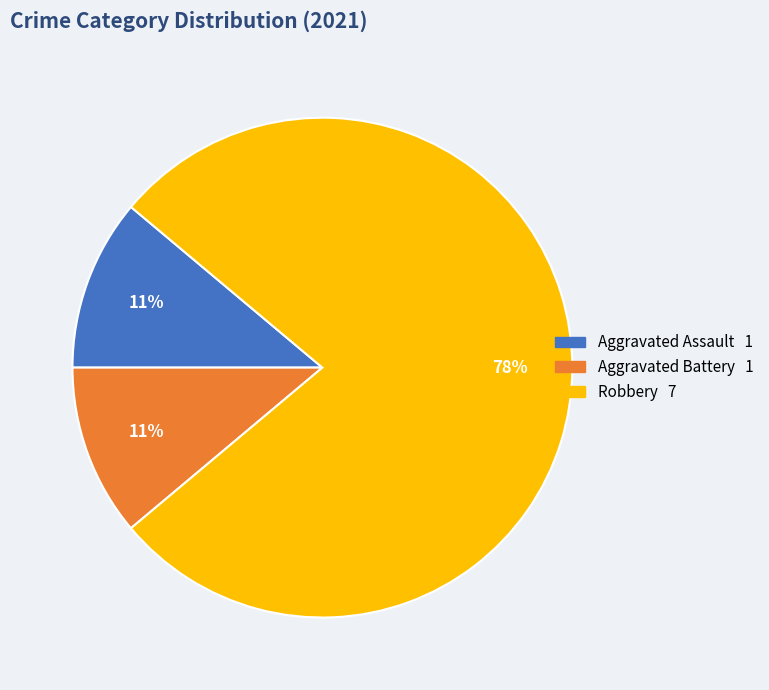

Is there a majority slice in this chart?

Yes